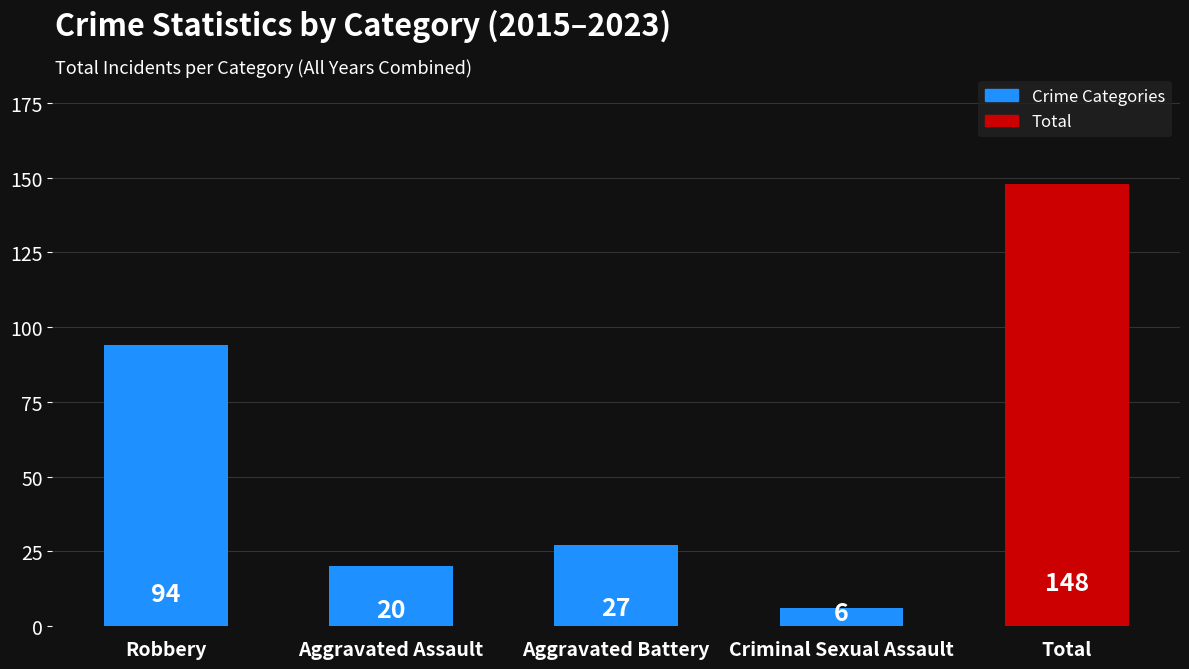

What is the maximum value shown in the chart?

148